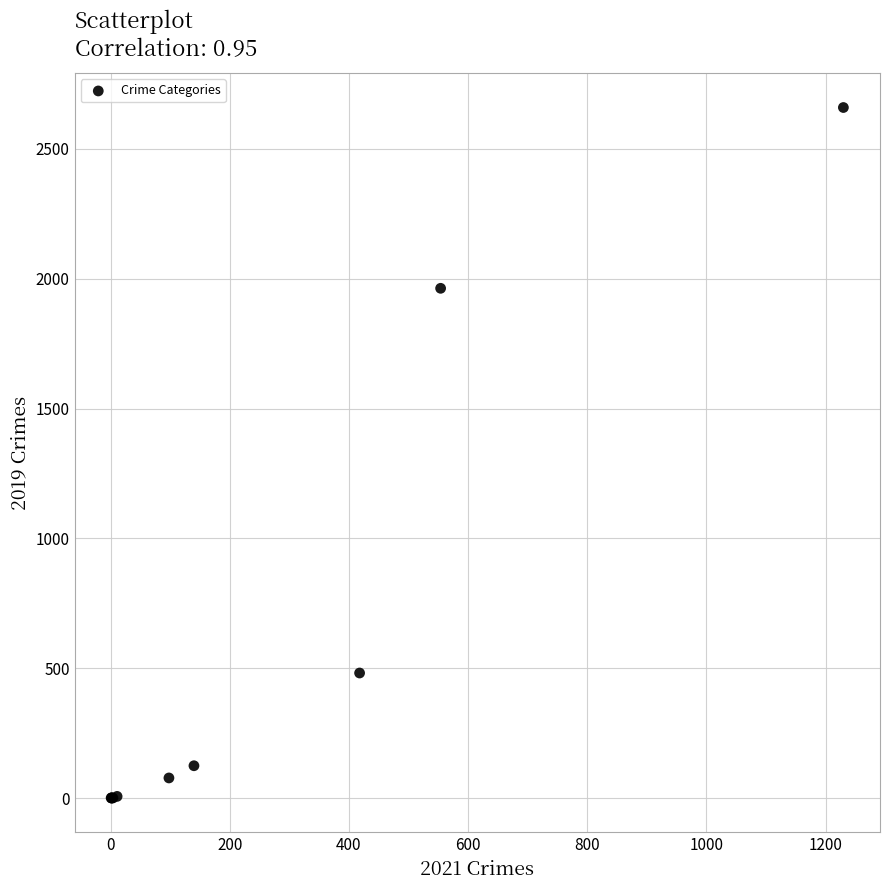

What Y value in the scatter plot is closest to 1330?

1963